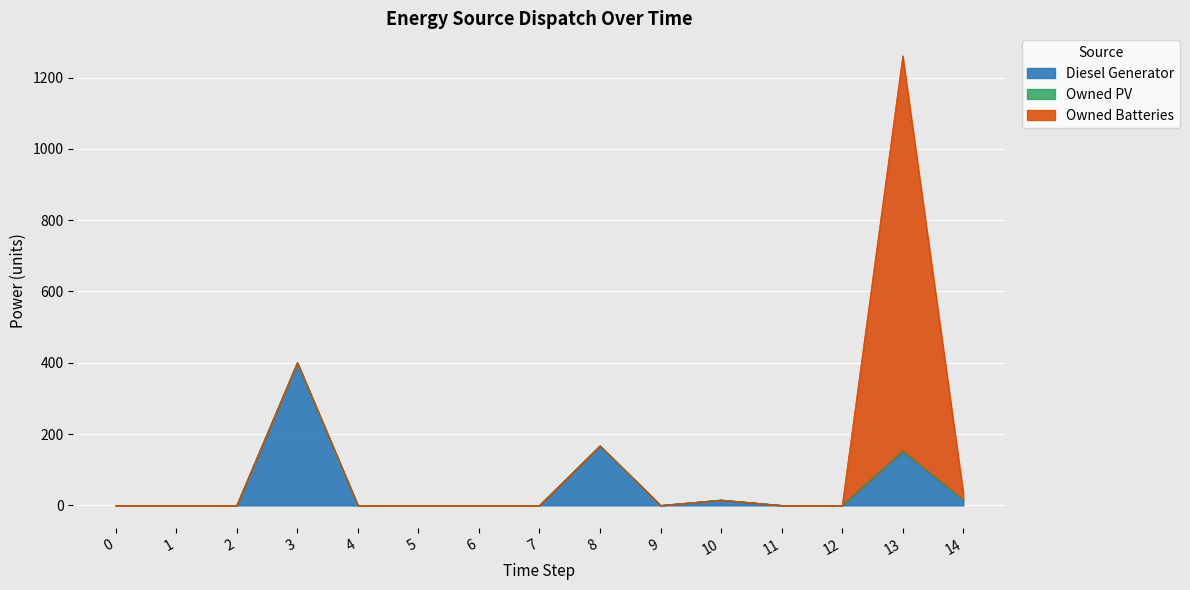

What is the difference between the highest and lowest values at 8?

167.0